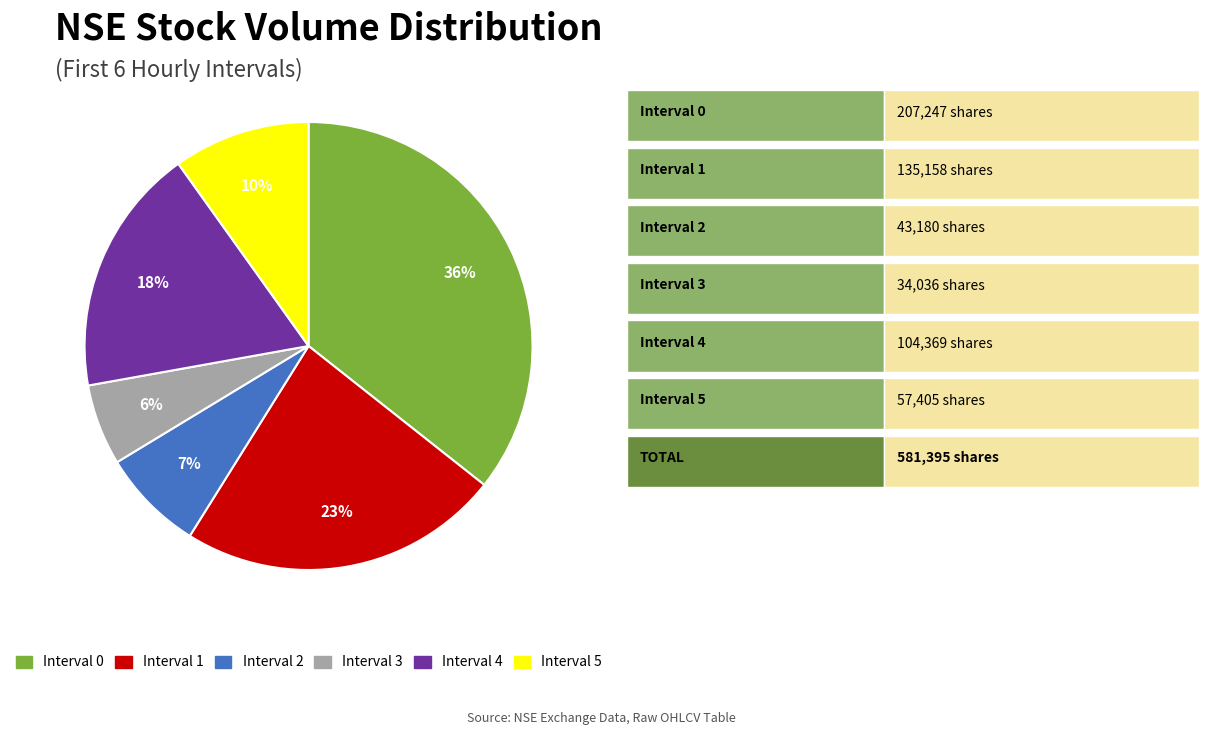

Which category has the smallest portion of the pie?

Interval 3